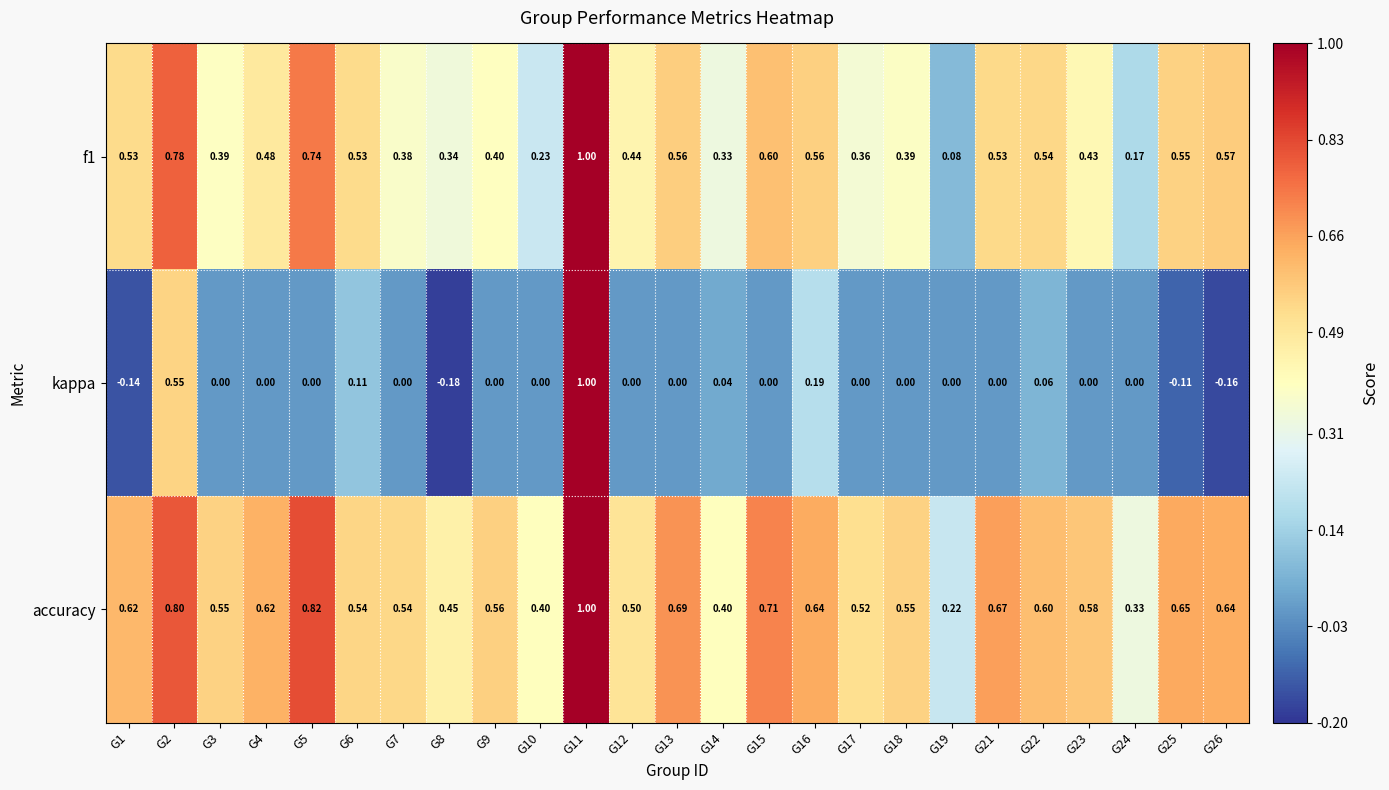

Which series has the largest total across all categories?

accuracy